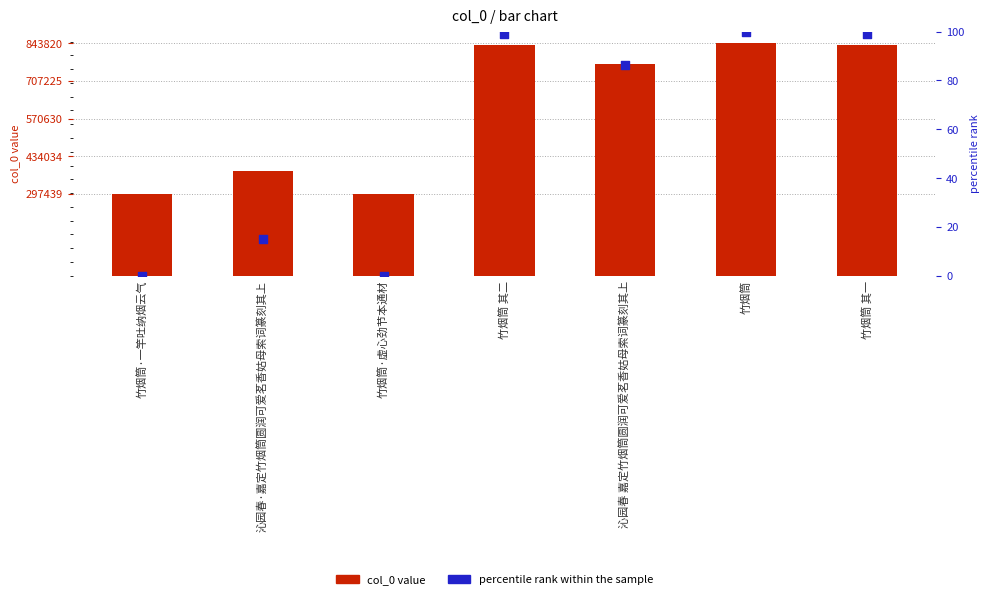

Which series has the largest Y range (max minus min)?

col_0